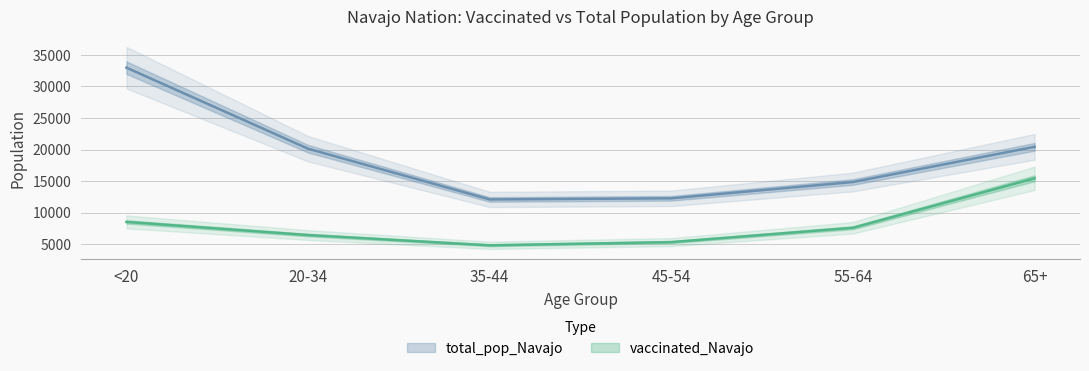

What is the label of the 6th point from the right?

<20